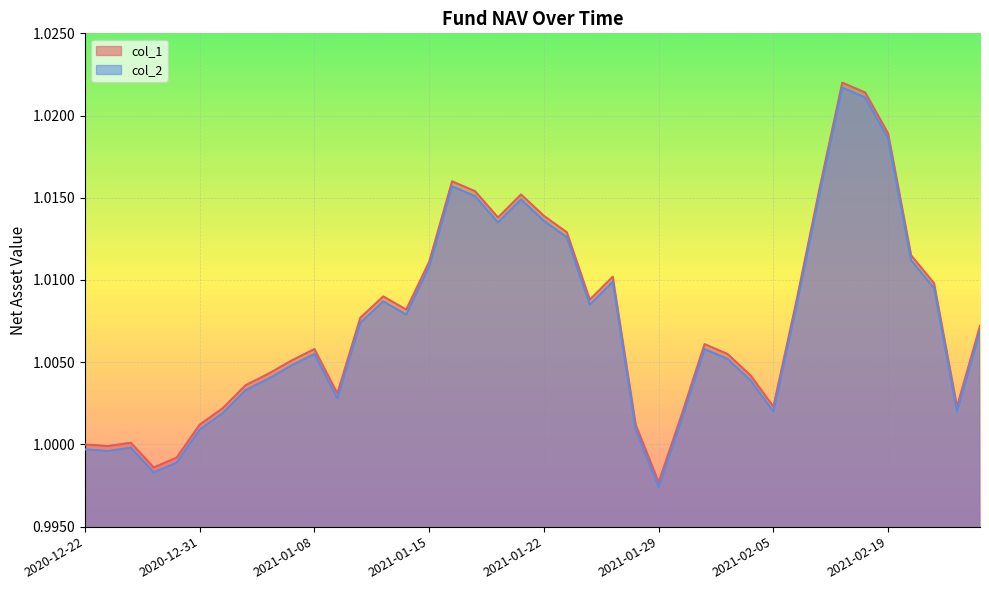

Which category has the lowest value in the col_2 series?

2021-01-29